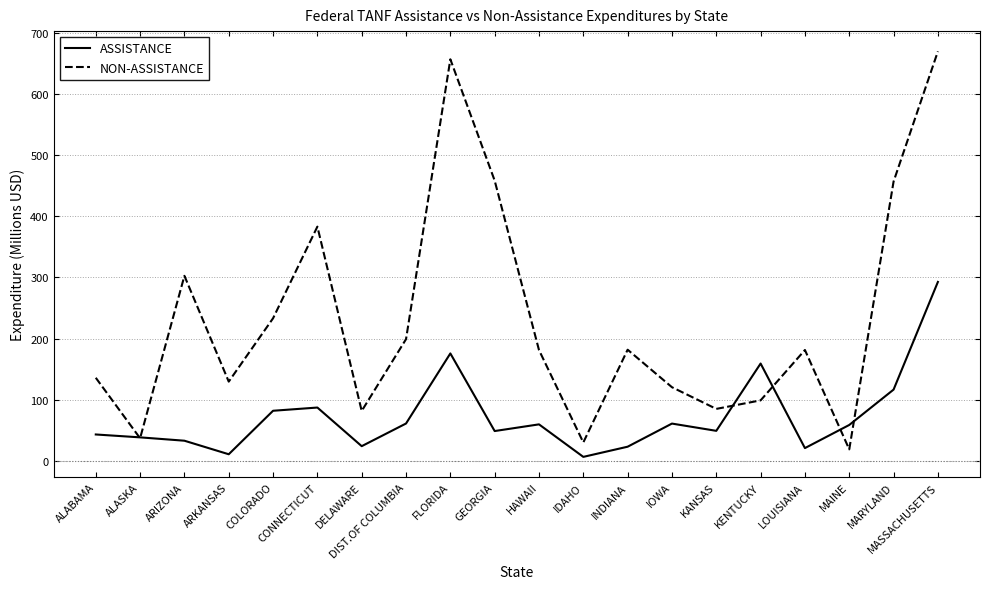

What is the sum of all NON-ASSISTANCE values?

4643.3